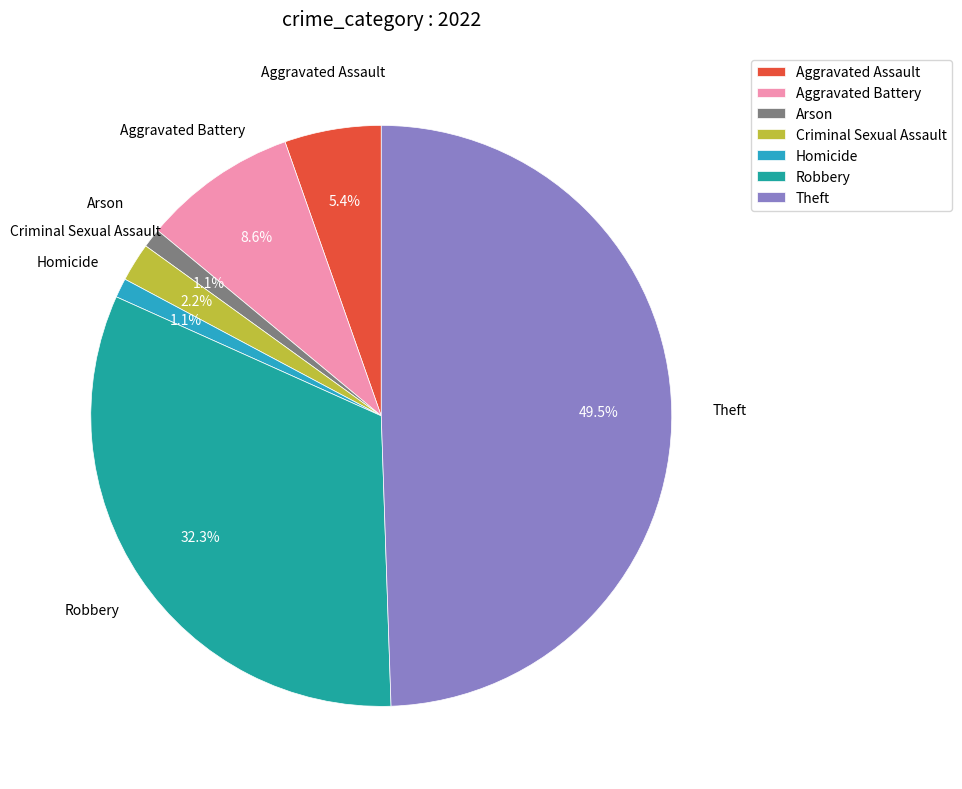

What is the largest slice in the pie chart?

Theft